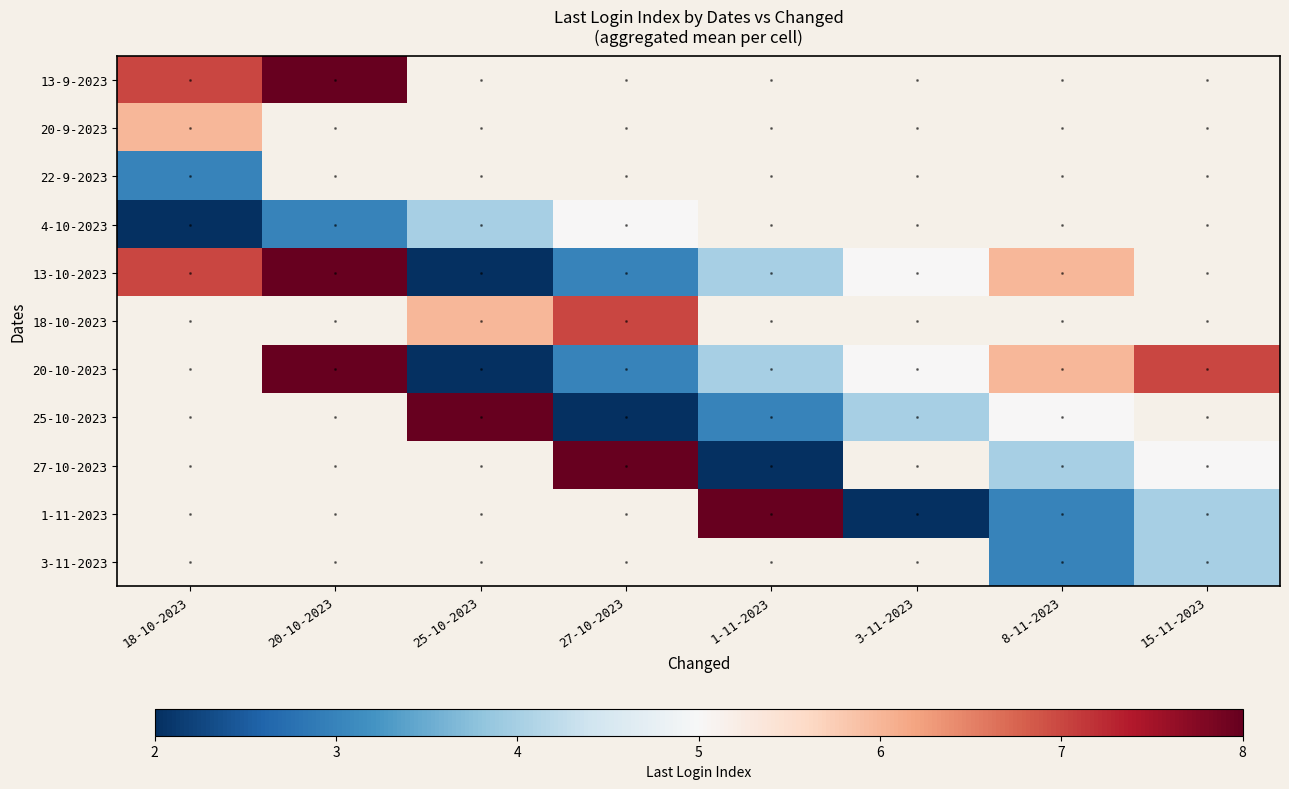

What is the difference between the second highest and minimum values in the 27-10-2023 series?

3.0